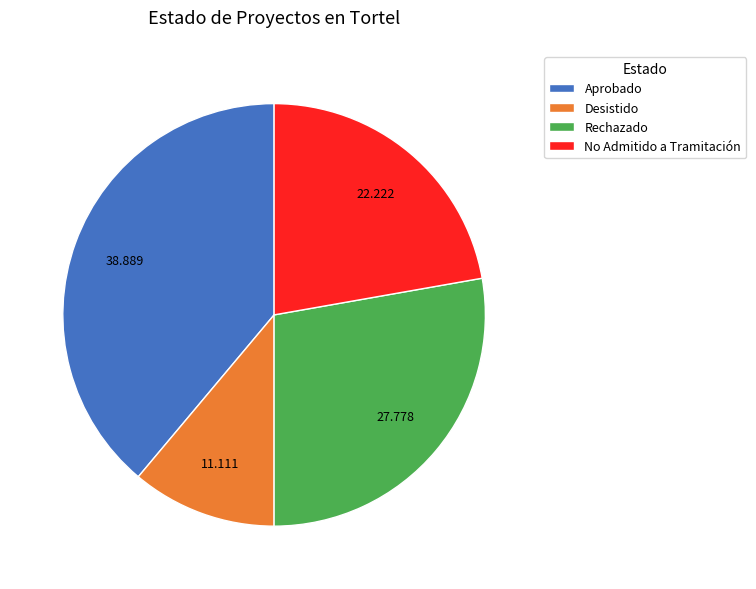

Approximately how many times larger is the value at No Admitido a Tramitación compared to Aprobado?

0.6